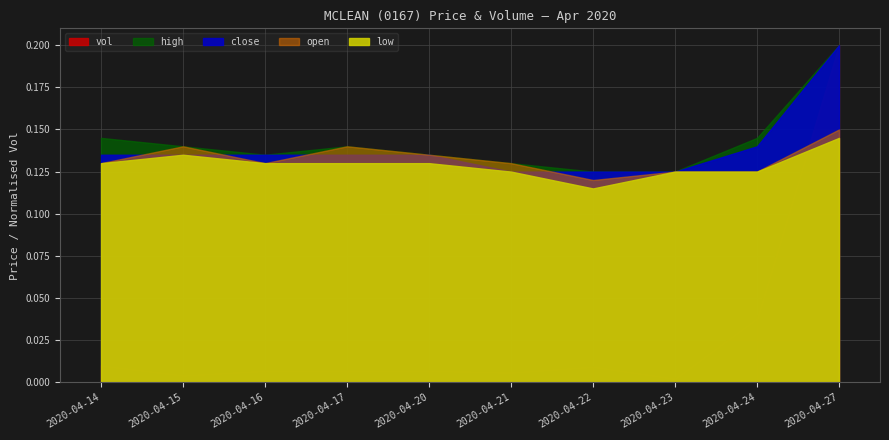

What is the maximum value for high?

0.2